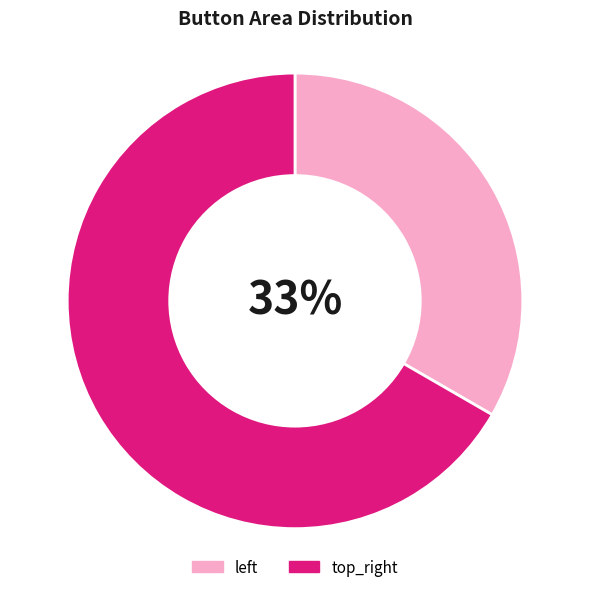

How many segments does this pie chart have?

2